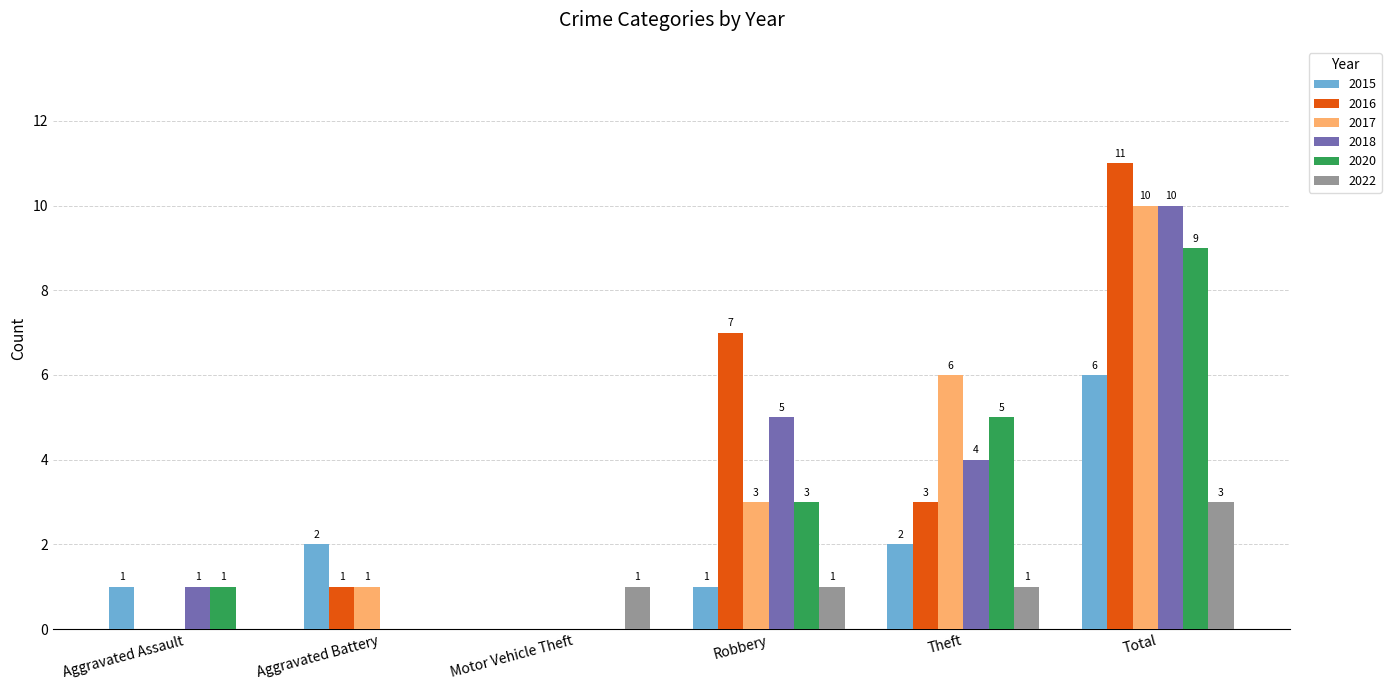

True or false: 2017 has a value of 13 at Total.

False